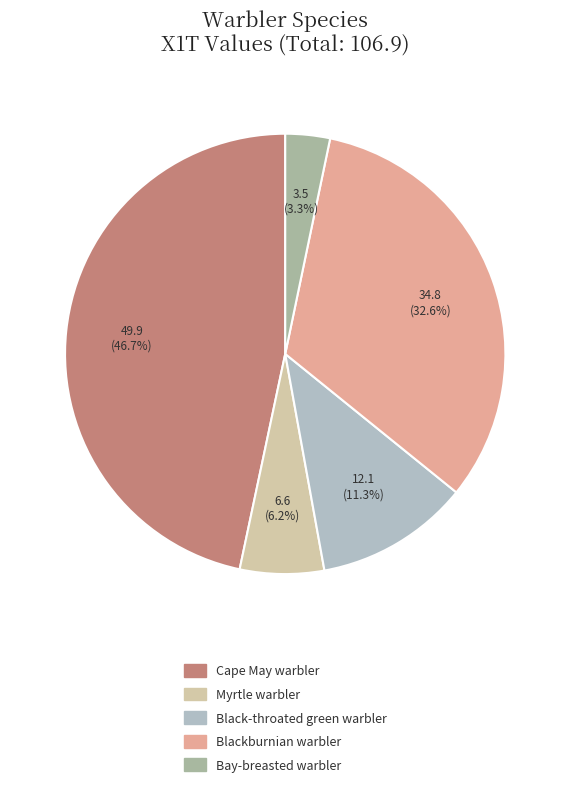

What percentage is NOT represented by Cape May warbler?

53.3%